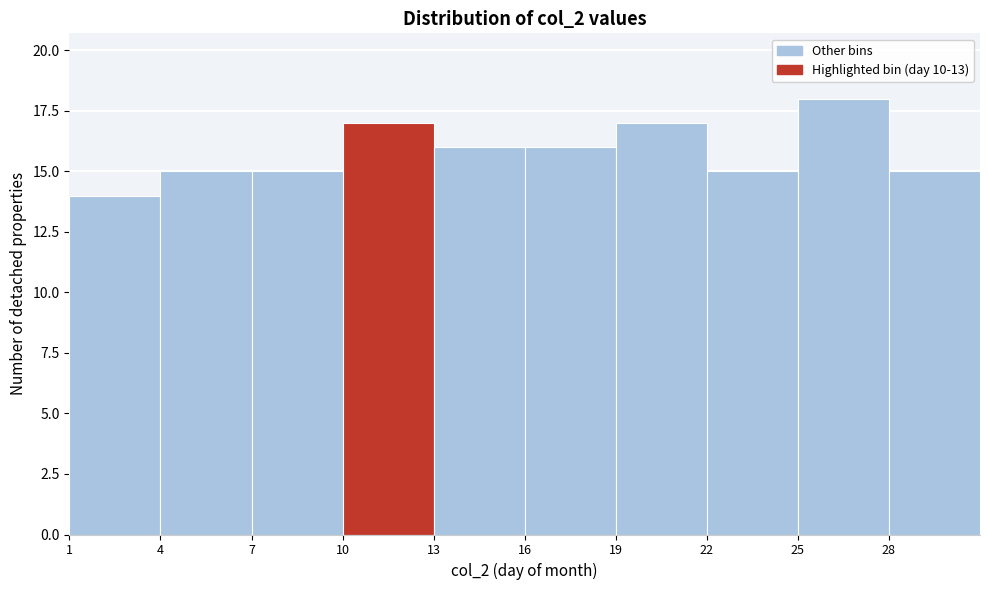

Reading left to right, list every bar in this chart as the range it spans on the x-axis followed by its height. The values are not printed on the chart, so give them approximately, as read against the axis.

1 to 4: 14
4 to 7: 15
7 to 10: 15
10 to 13: 17
13 to 16: 16
16 to 19: 16
19 to 22: 17
22 to 25: 15
25 to 28: 18
28 to 31: 15